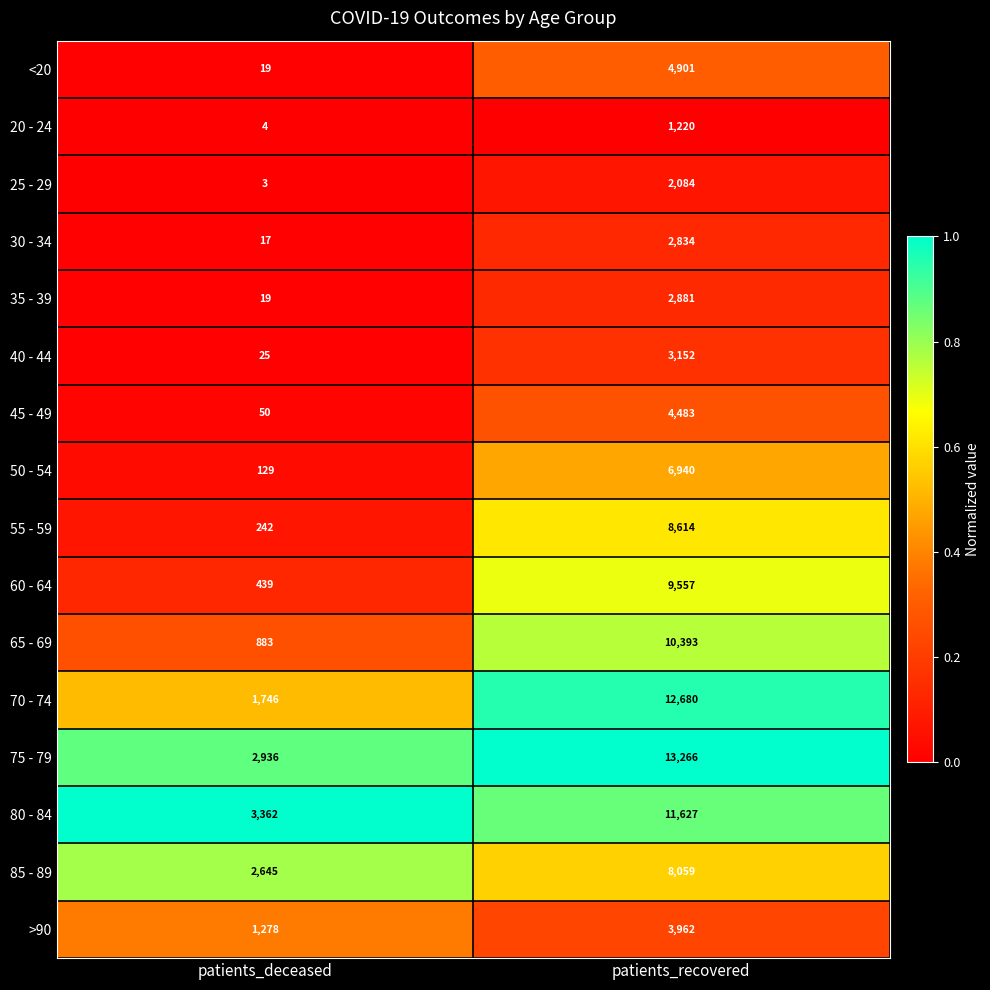

At which category is the sum across all series the highest?

patients_recovered